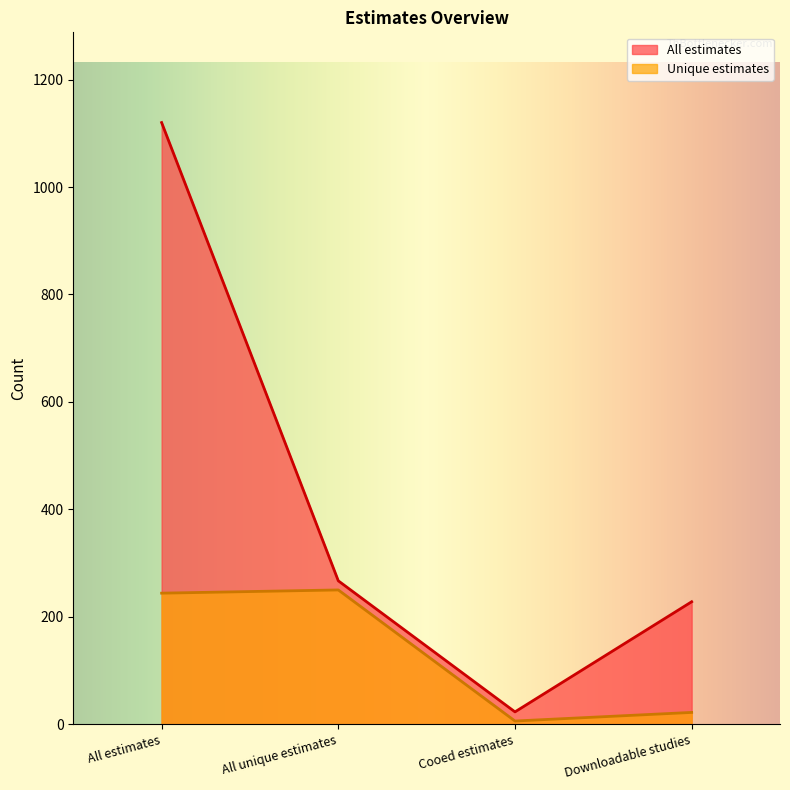

Where does the All estimates series first go above 267?

All estimates